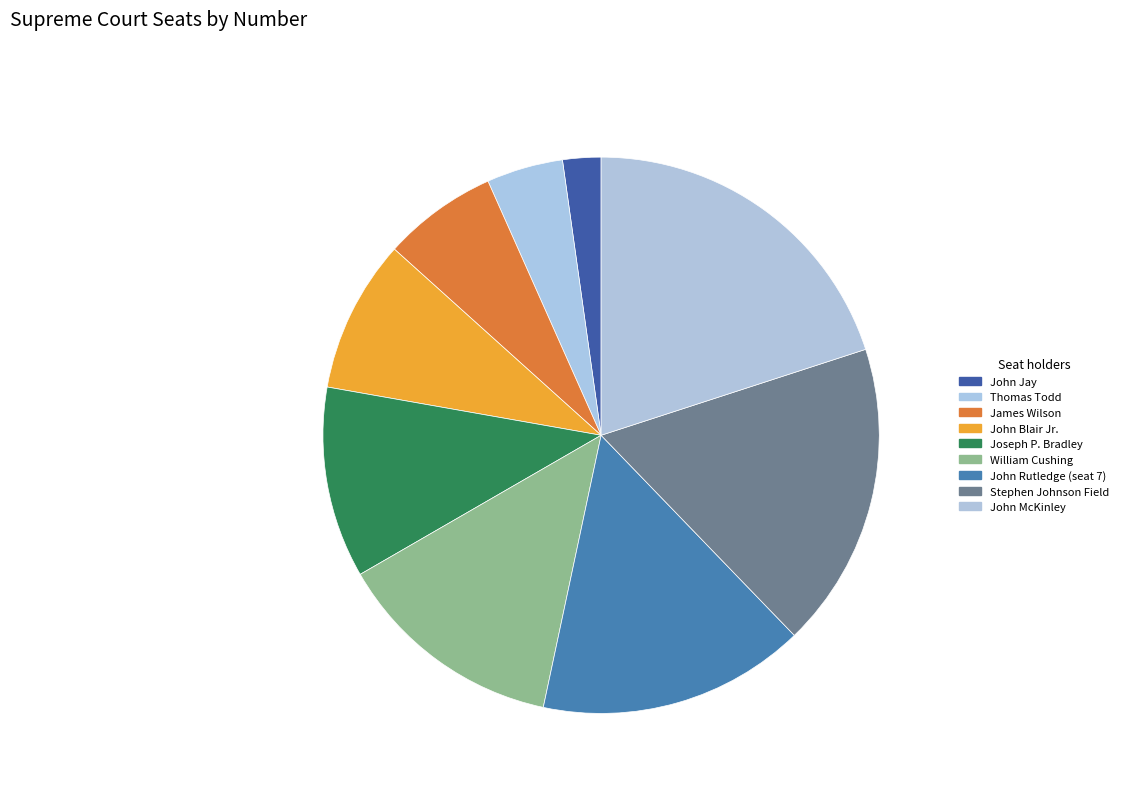

True or false: James Wilson accounts for 18% of the total.

False